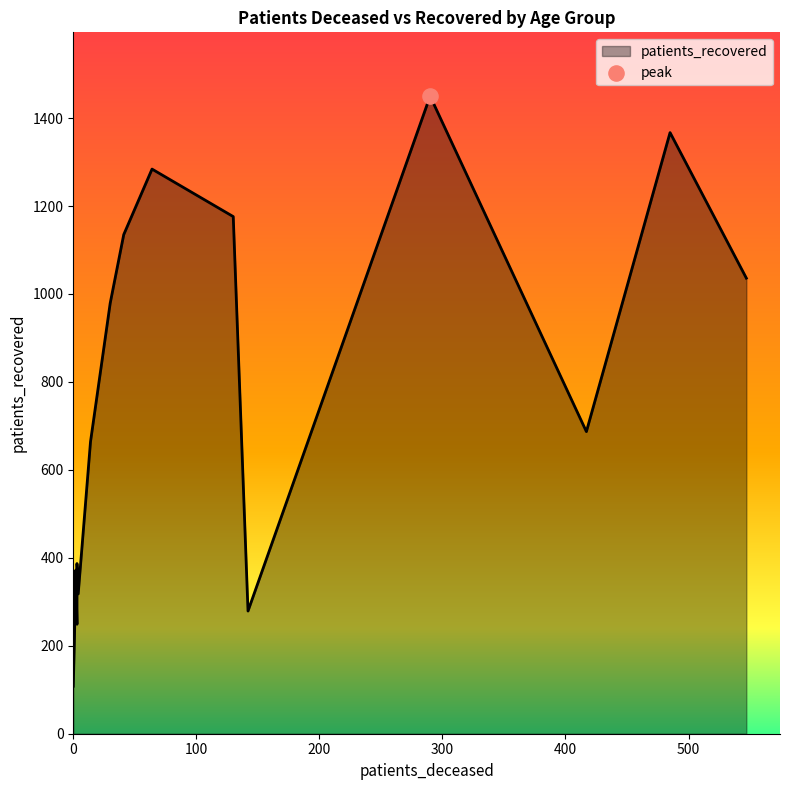

Which series has the widest spread of Y values?

patients_recovered